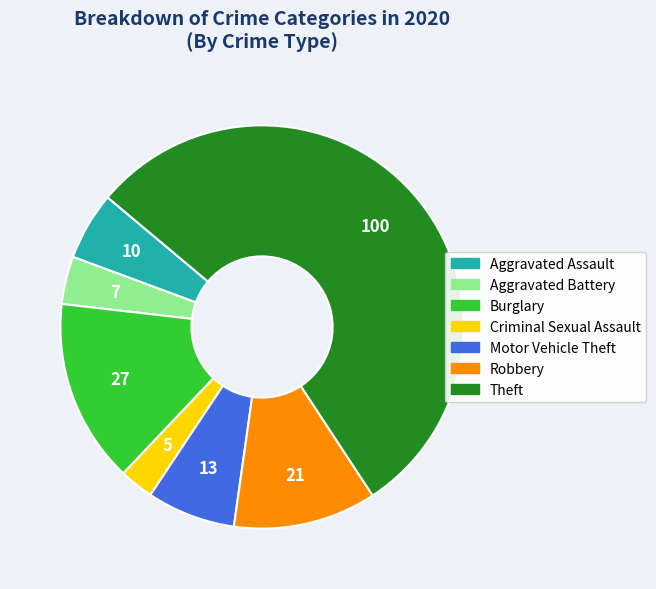

True or false: Theft accounts for 65% of the total.

False